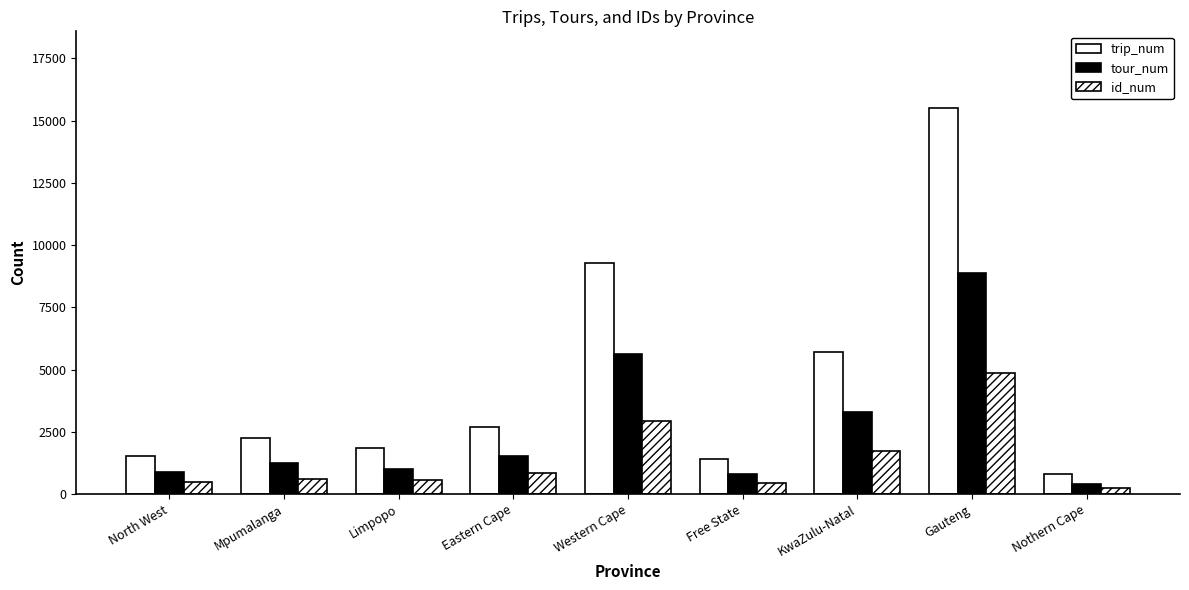

Are the bars horizontal?

No